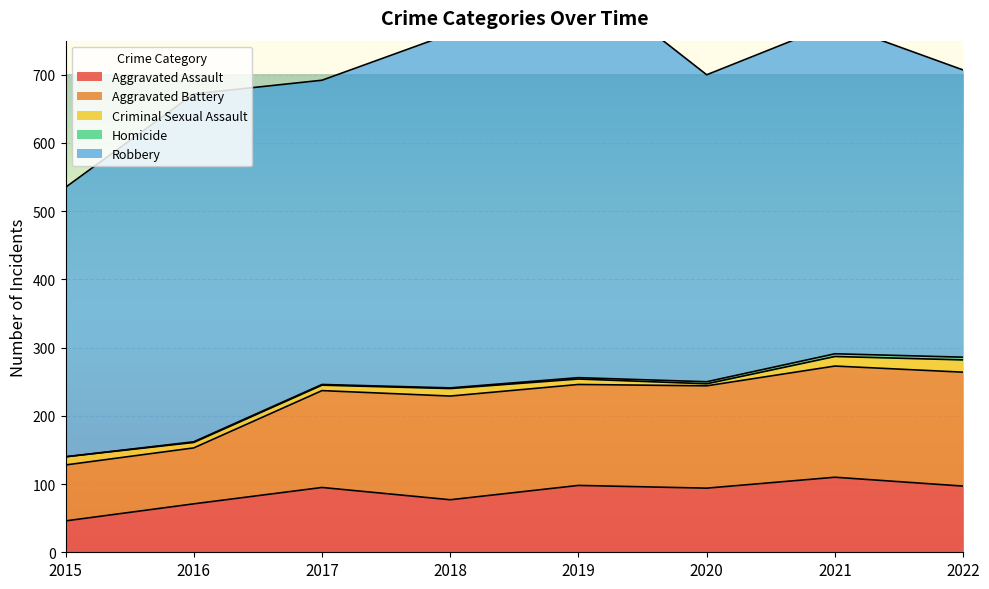

Between 2016 and 2022, which series saw the biggest shift?

Robbery